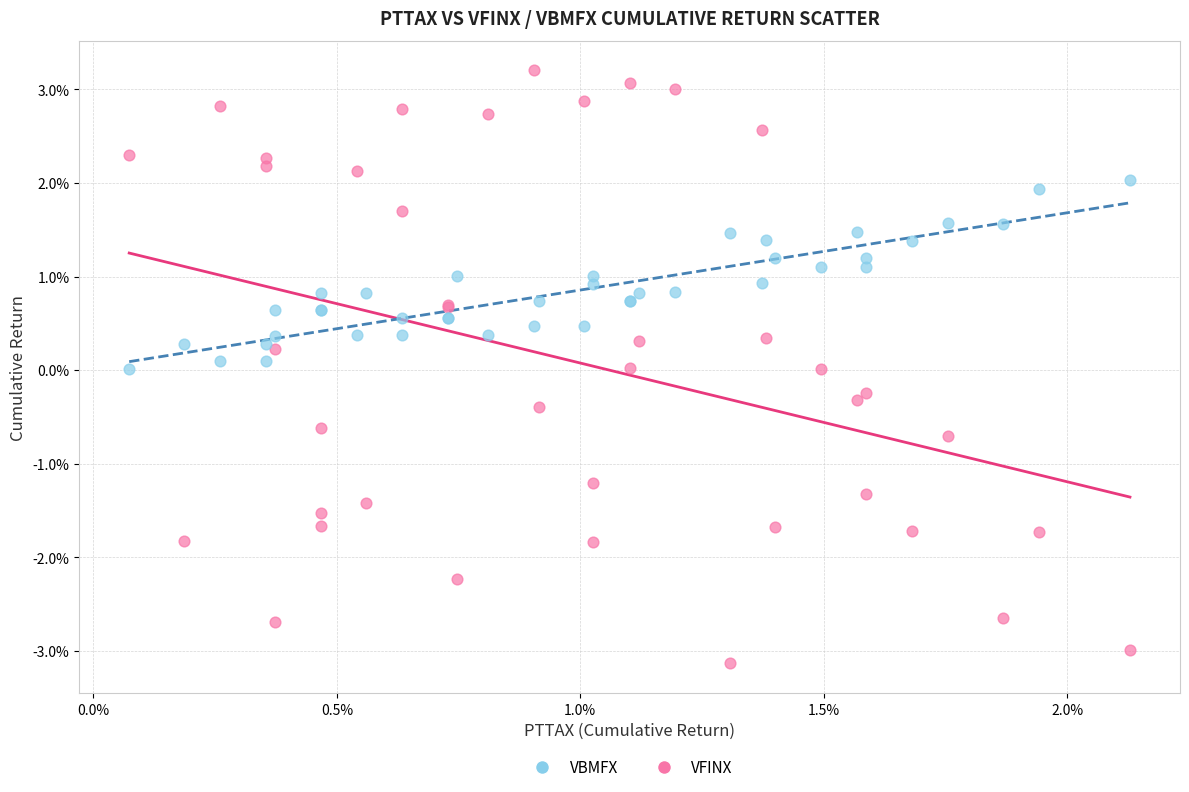

Which series reaches the minimum Y coordinate?

VFINX